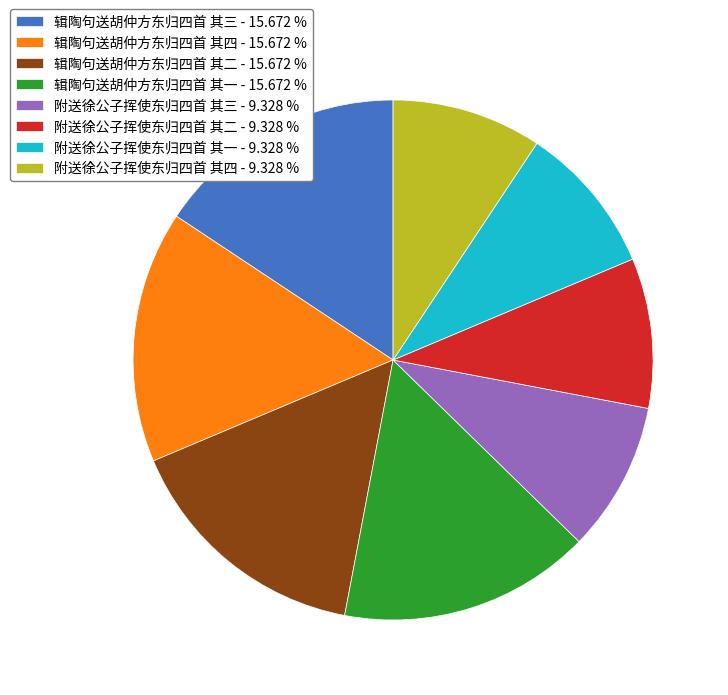

Is 辑陶句送胡仲方东归四首 其二 the majority of the pie?

No